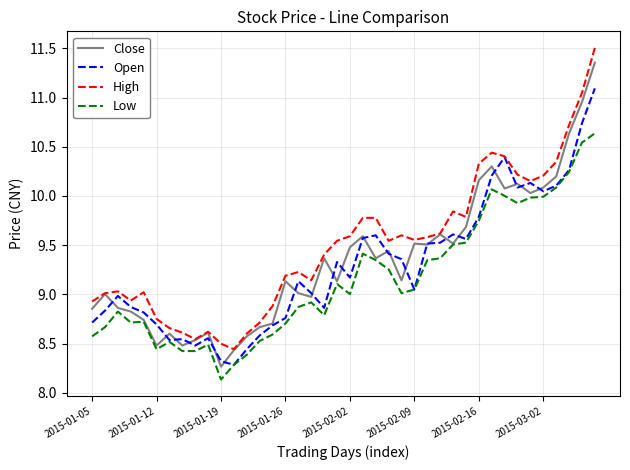

What is the minimum value shown in the chart?

8.1